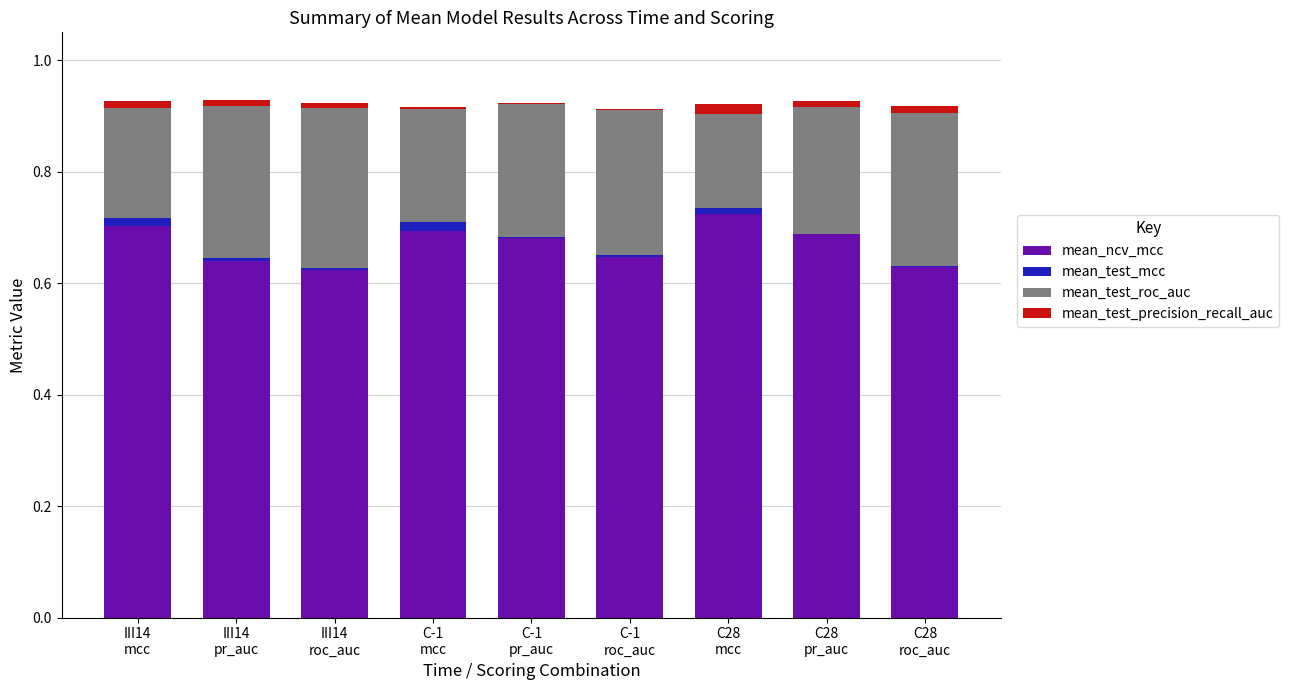

What is the value of the mean_ncv_mcc bar at the 5th from the left?

0.7